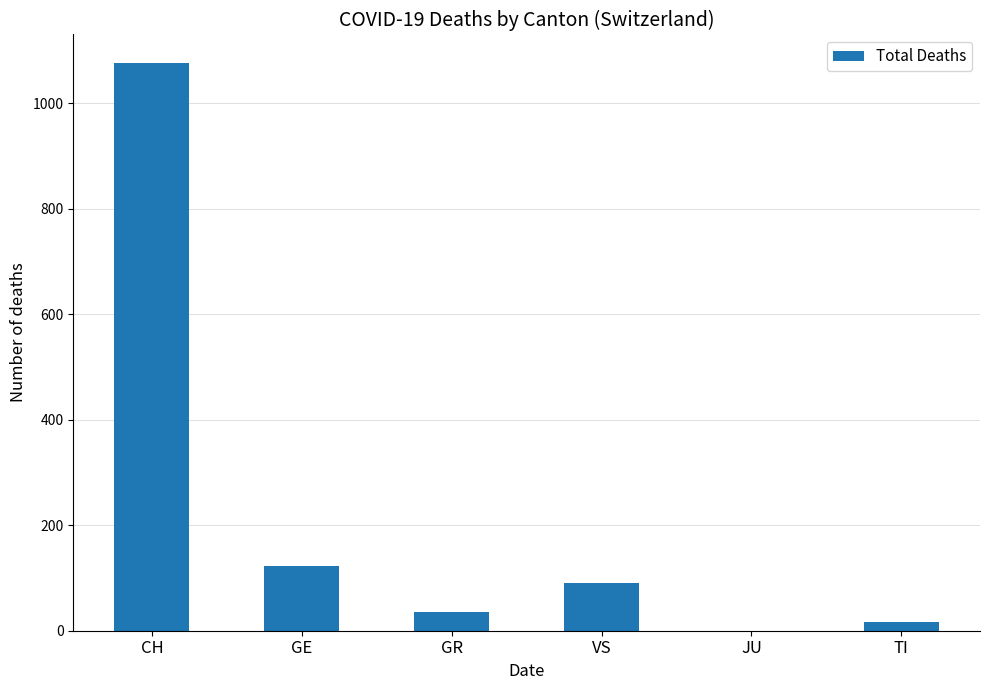

What is the sum of the values at CH and VS?

1167